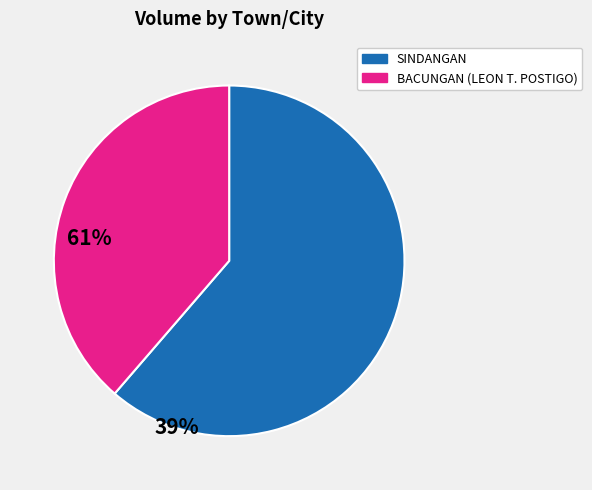

Does any single category account for the majority?

Yes